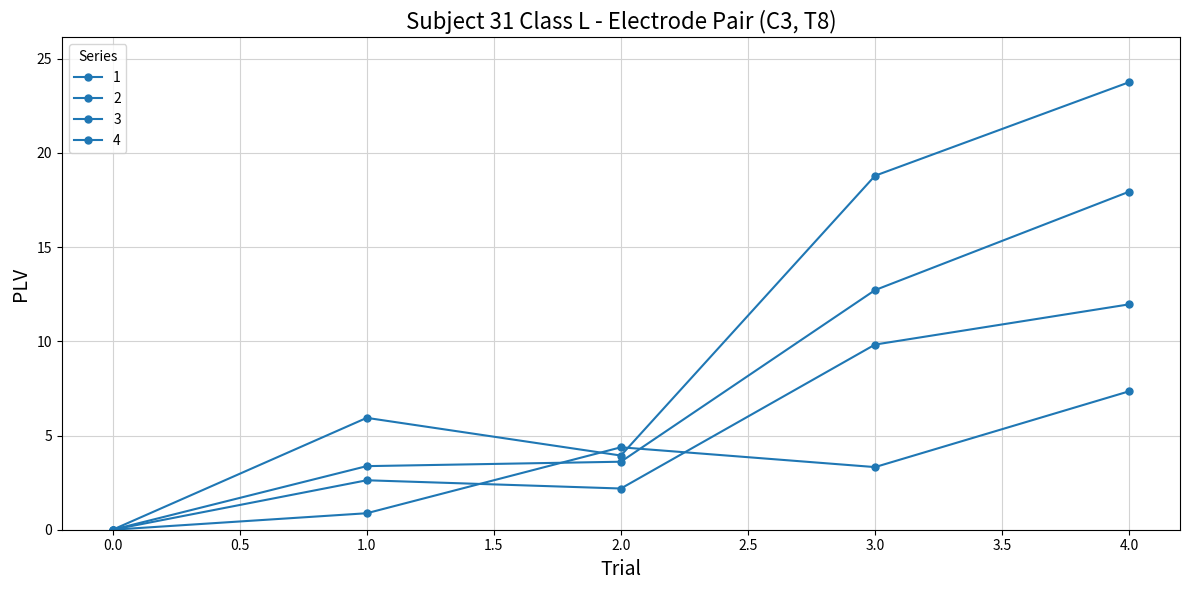

How many values in the 4 series are below 5?

2